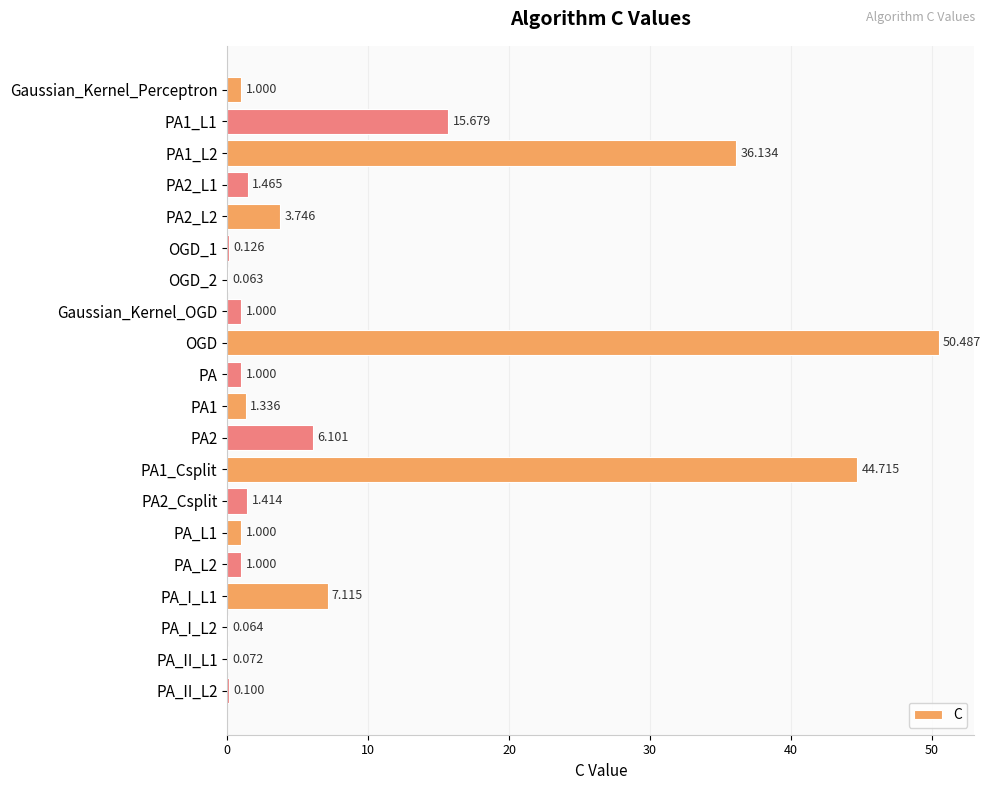

At which category does the chart reach its peak across all series?

OGD